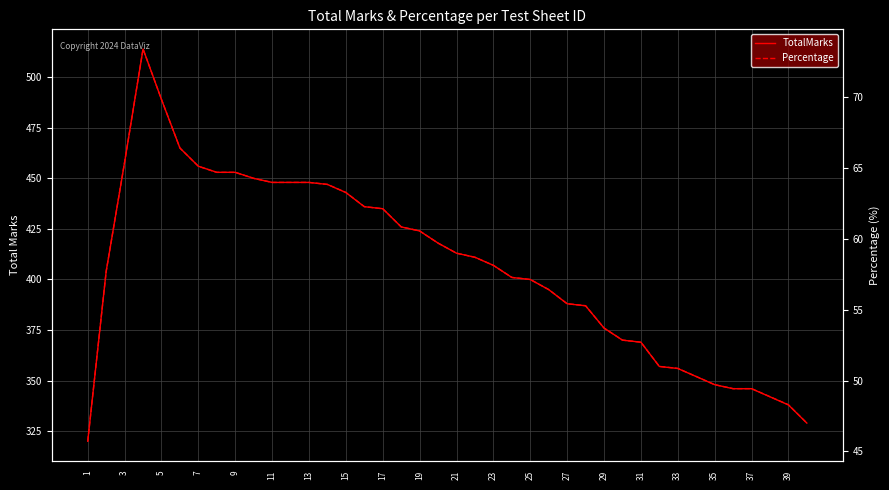

What are all the series names shown in the legend?

TotalMarks, Percentage